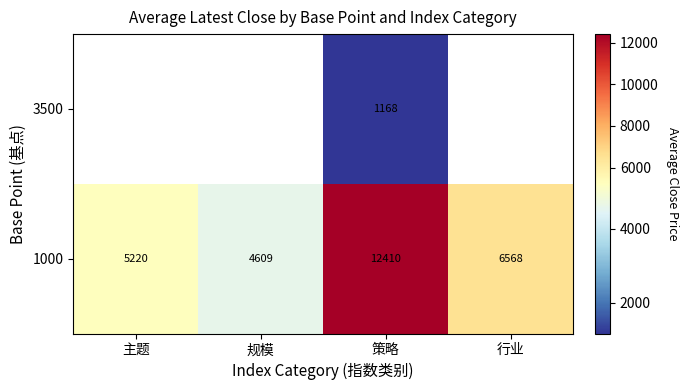

At how many categories does at least one series exceed 10601?

1